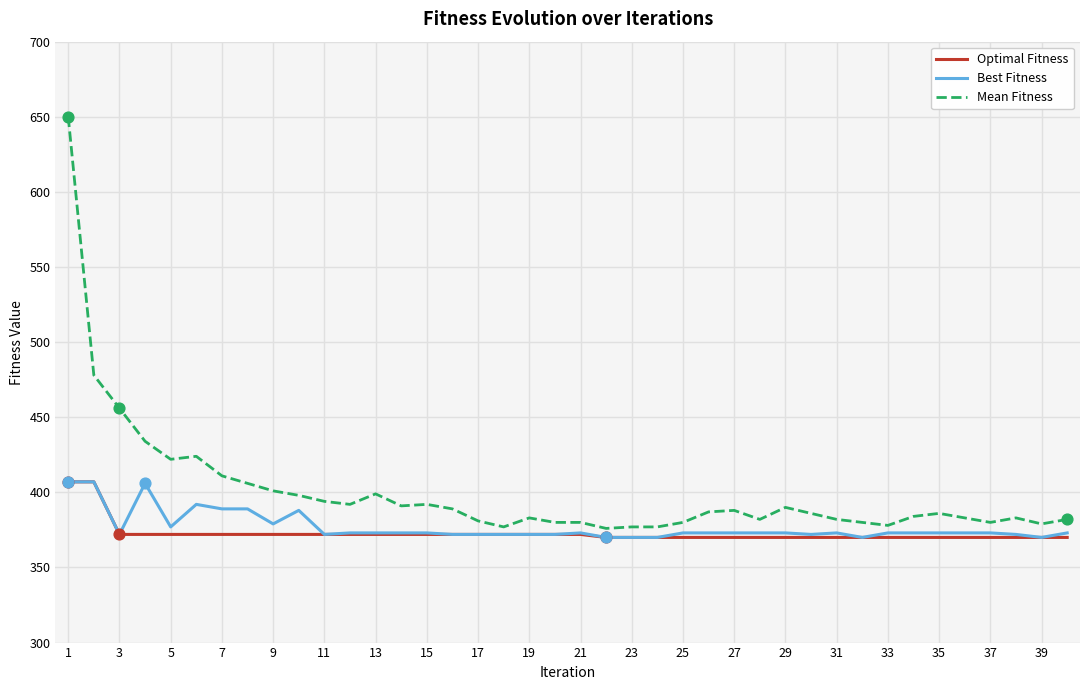

Which series has the largest total across all categories?

Mean Fitness